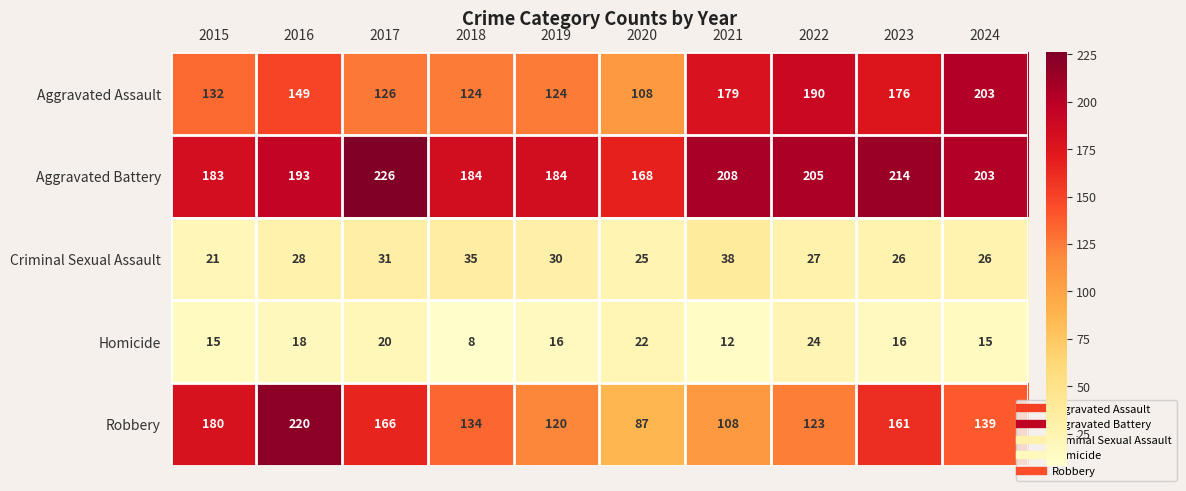

True or false: Criminal Sexual Assault has a value of 26 at 2023.

True